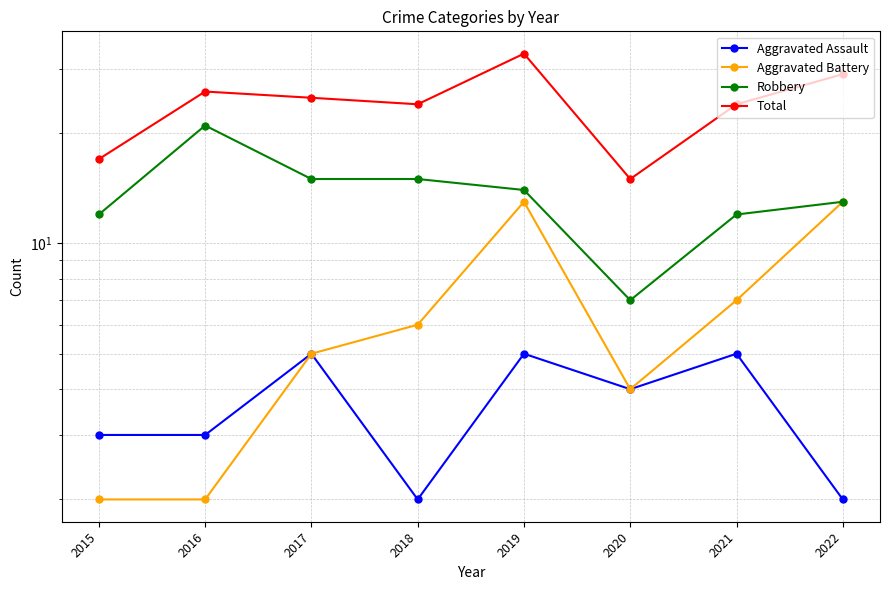

The value of Robbery at 2022 is 22. True or false?

False